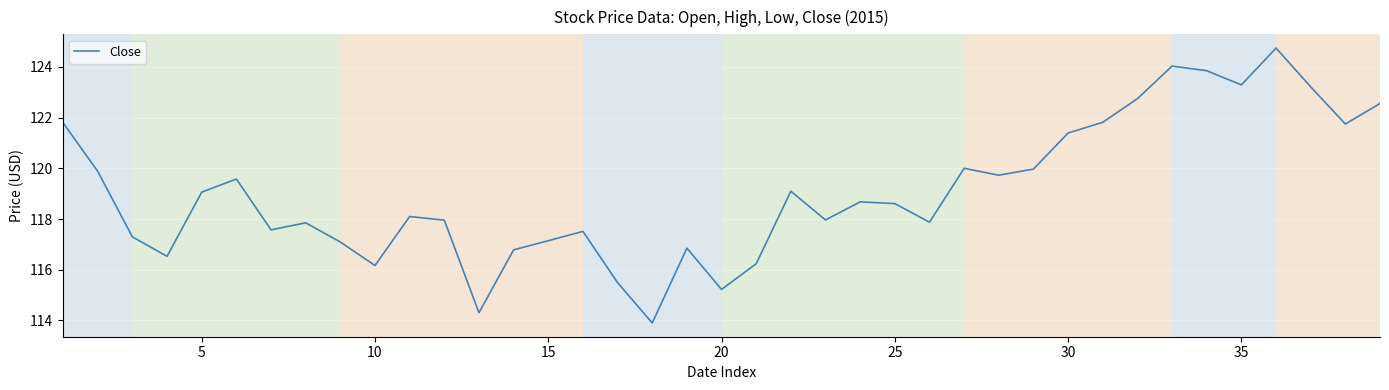

What is the difference between the maximum and minimum values?

10.8